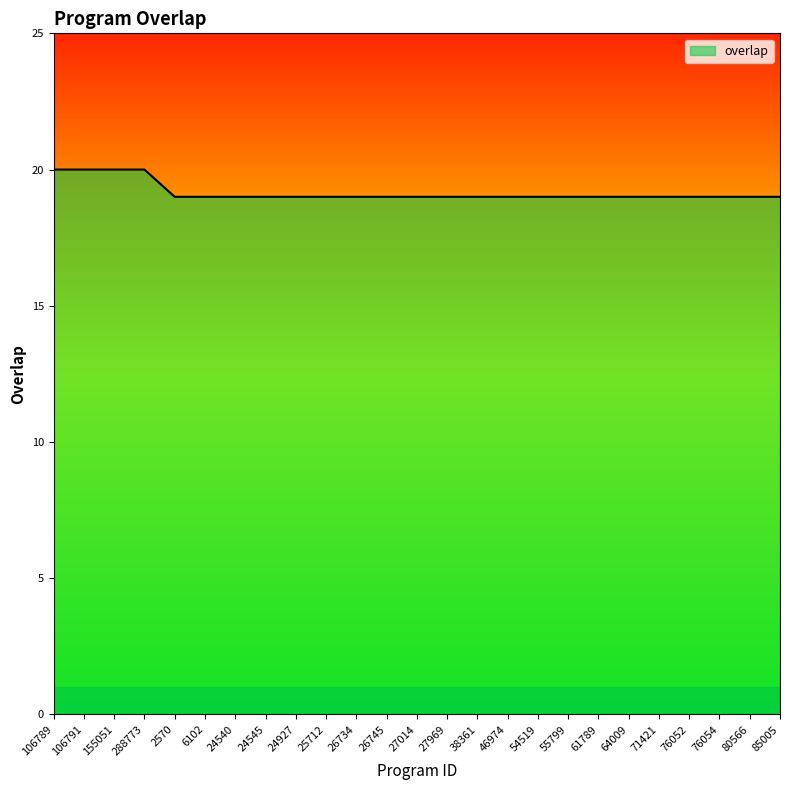

What is the ratio of the value at 54519 to the value at 46974?

1.0